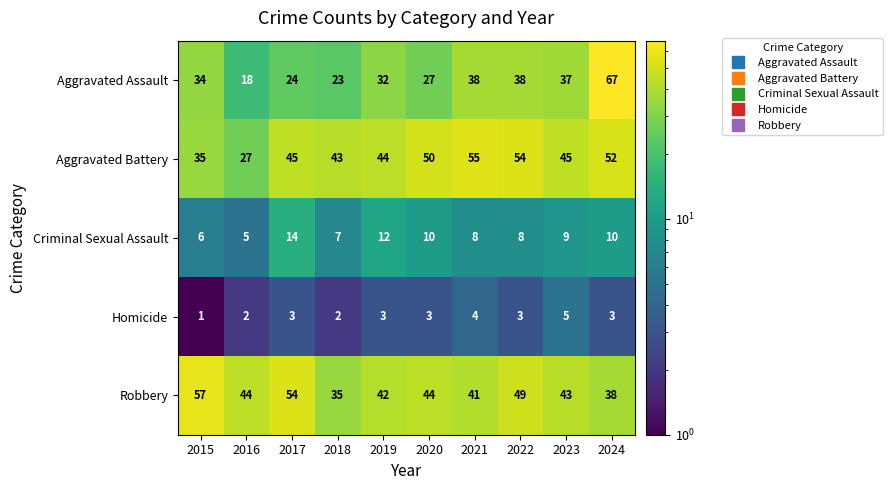

At 2022, list the series in order from largest to smallest.

Aggravated Battery, Robbery, Aggravated Assault, Criminal Sexual Assault, Homicide